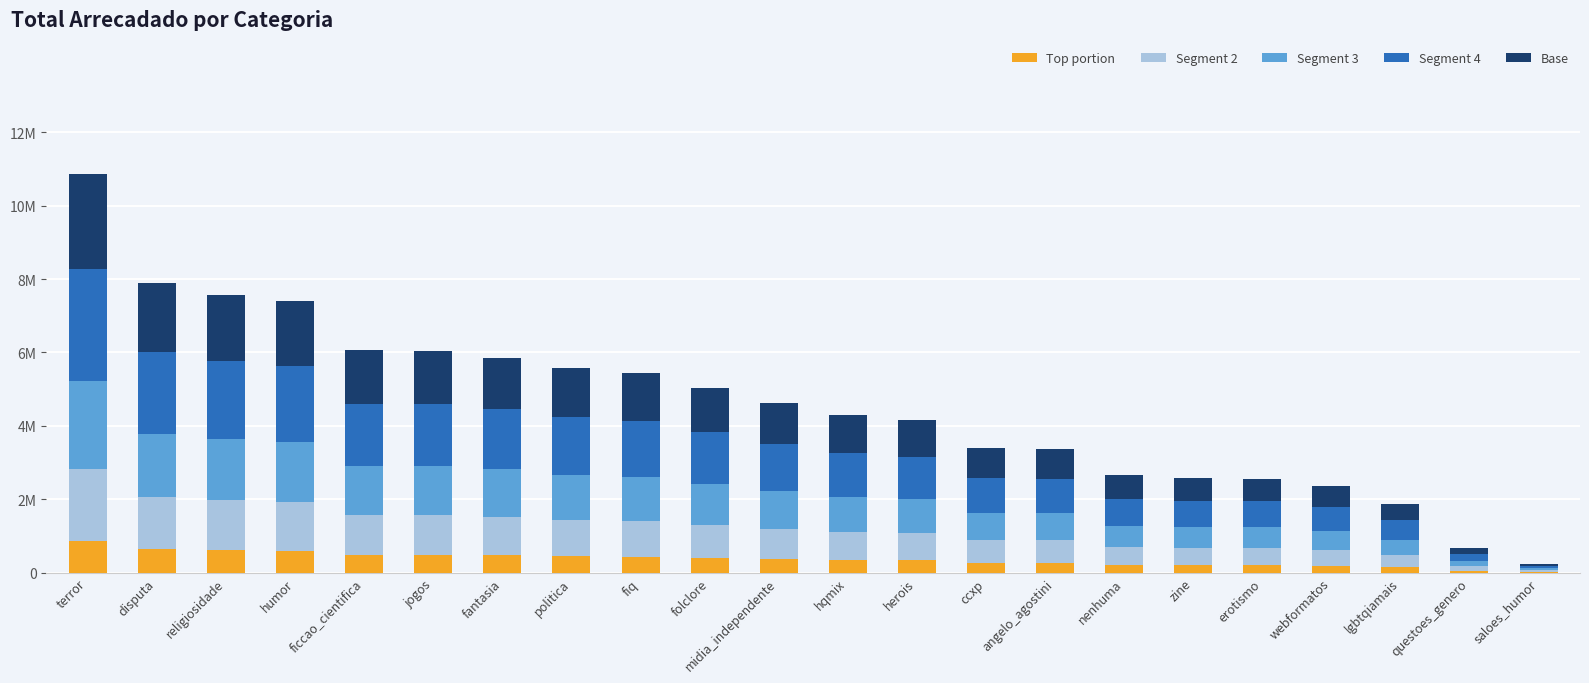

What are all the series names shown in the legend?

Top portion, Segment 2, Segment 3, Segment 4, Base